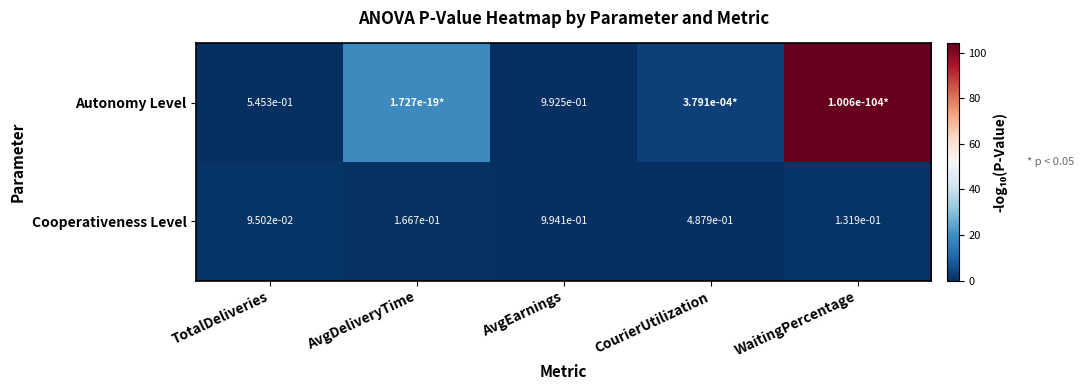

Which has a higher value, AvgDeliveryTime or TotalDeliveries?

AvgDeliveryTime